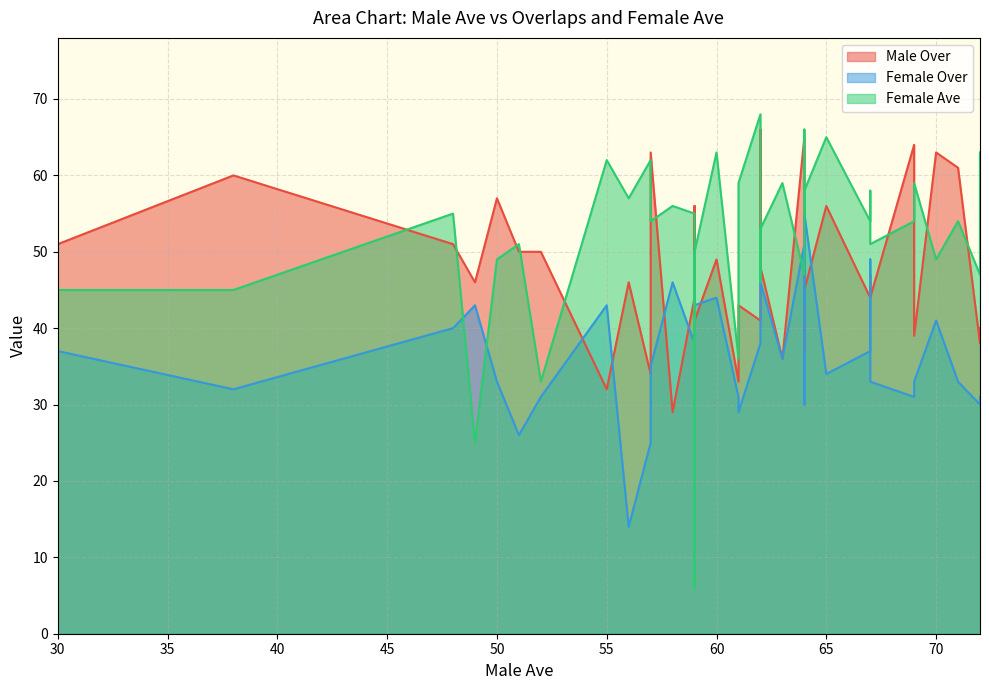

How many lines are shown in the chart?

3